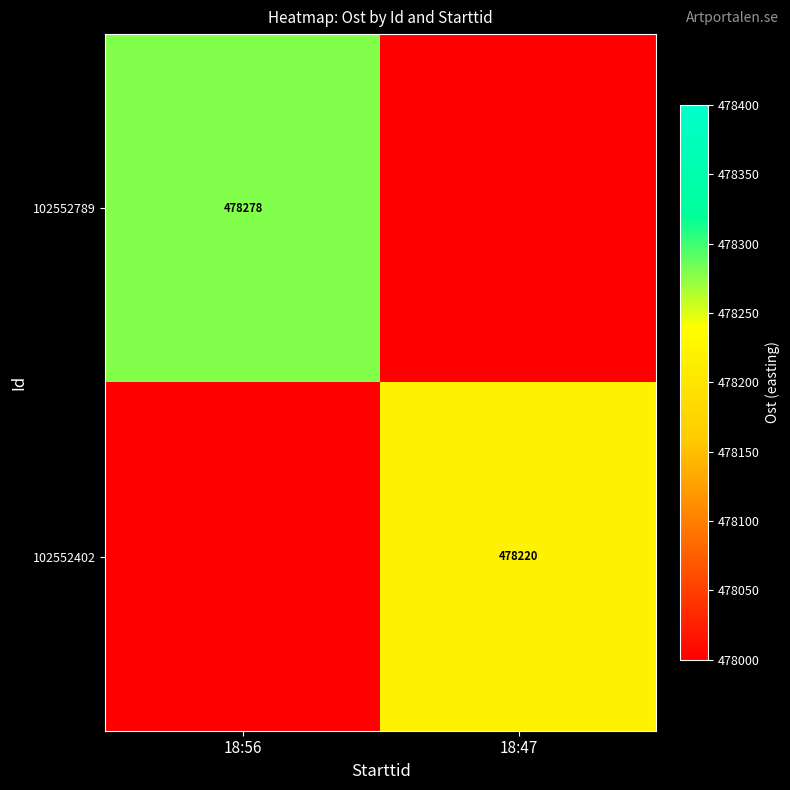

Which has a higher value, 18:47 or 18:56?

18:56